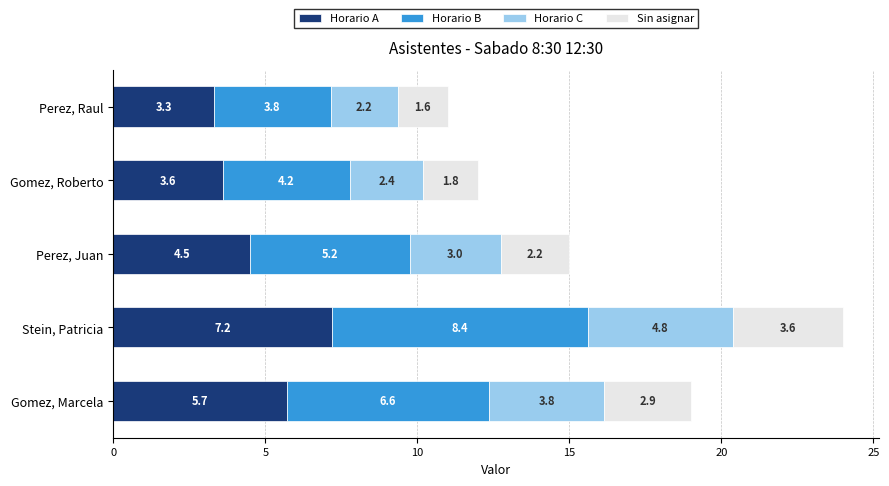

What is the lowest value of the Horario A series?

3.3